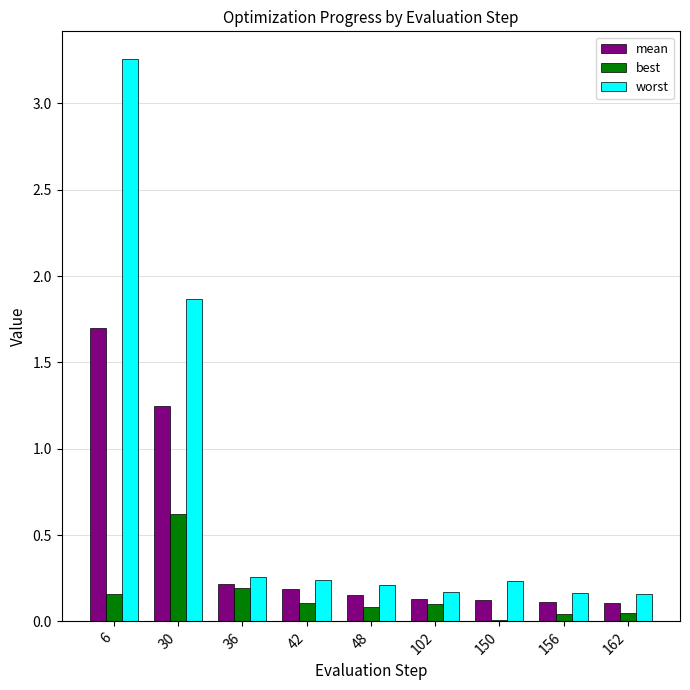

Is it true that worst equals 0.1 at 42?

False